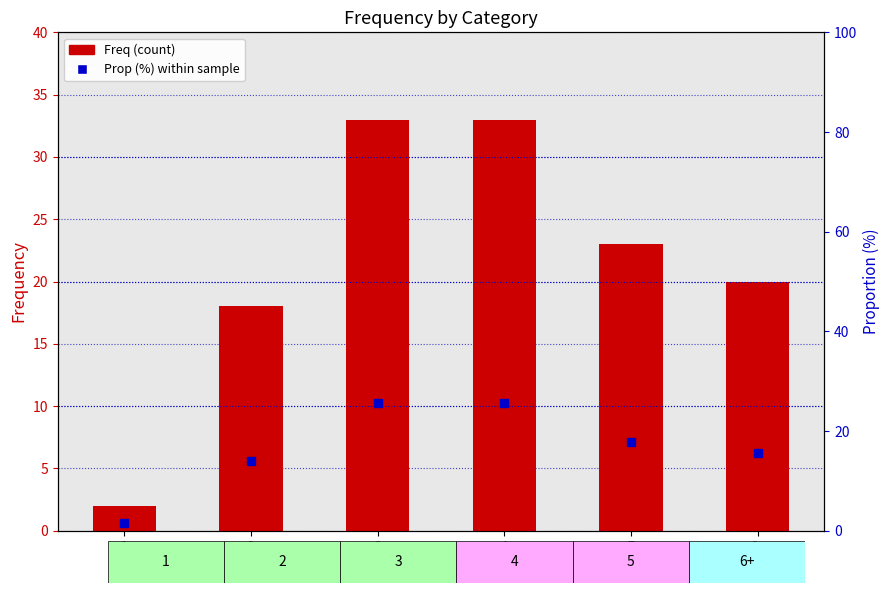

How many series are shown in this chart?

2